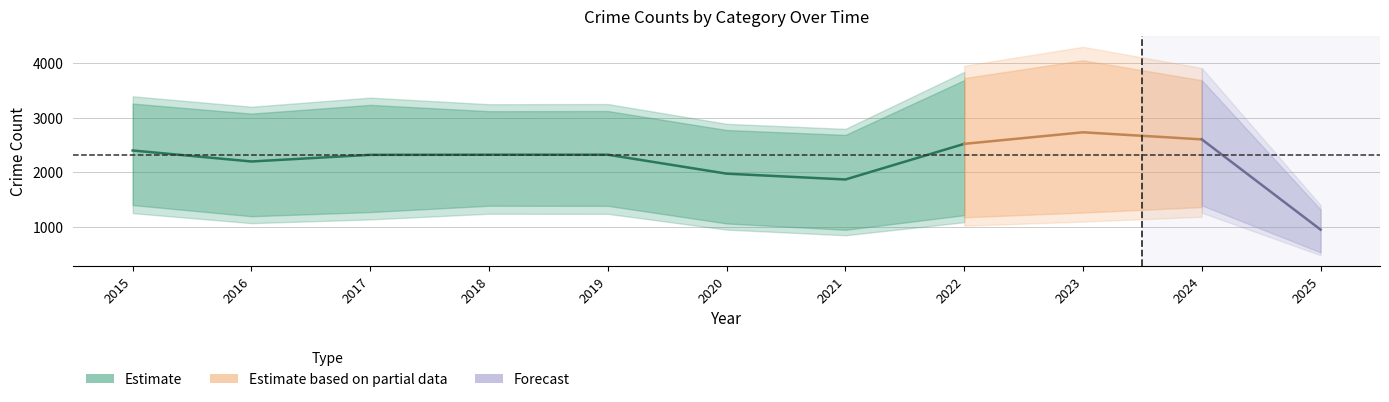

At which category is the sum across all series the highest?

2023